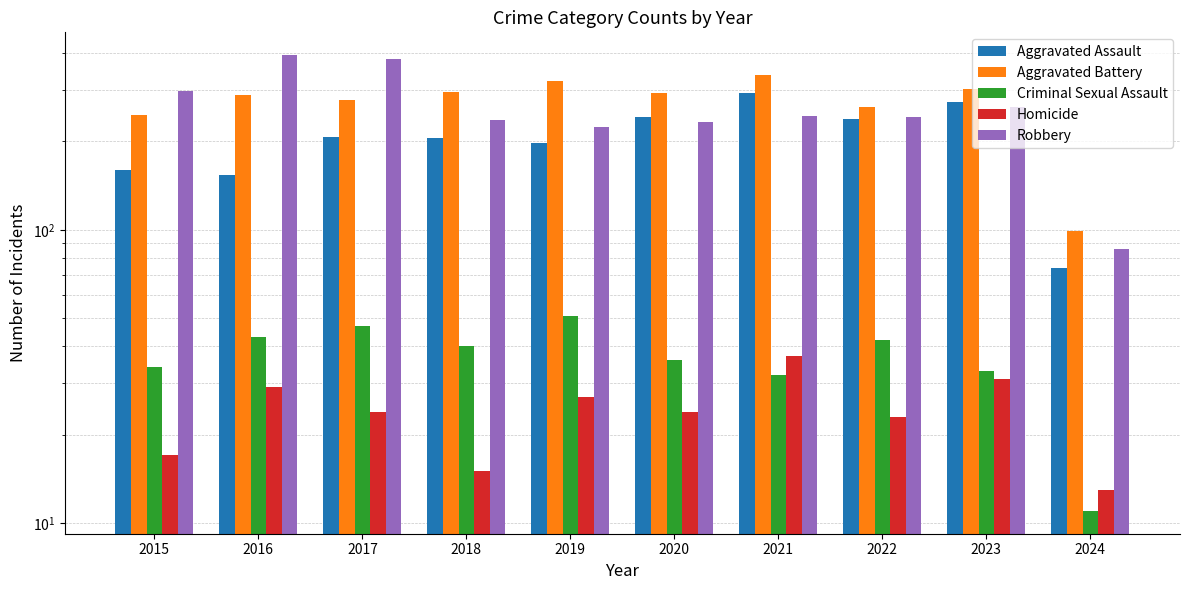

At which label is Robbery closest to 240?

2018